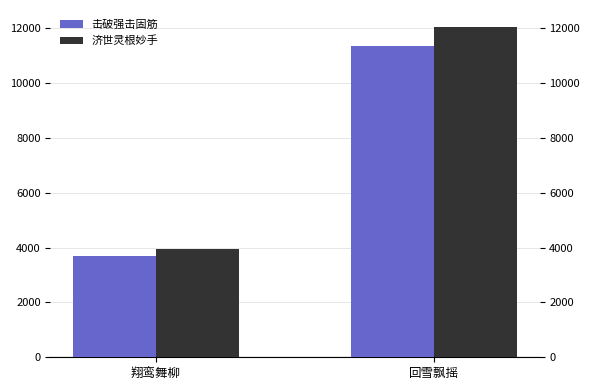

Does the chart contain any negative values?

No